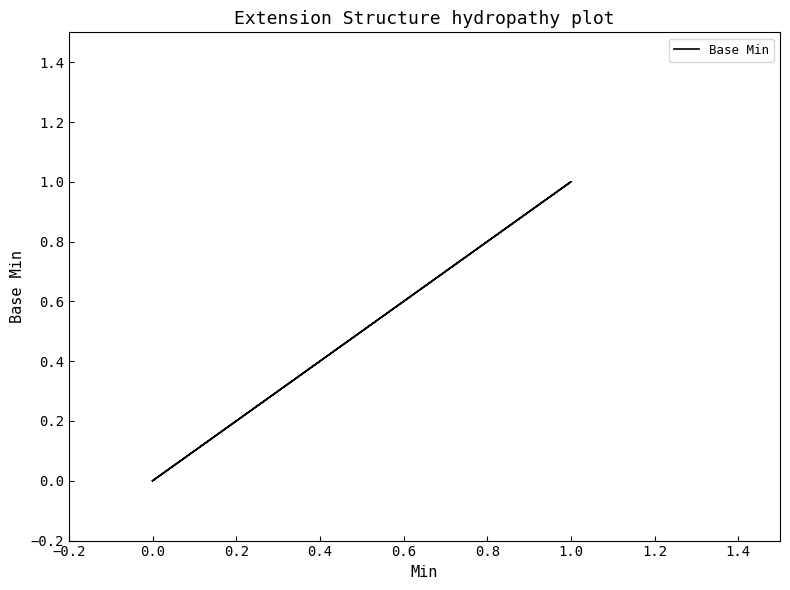

Between 1.0 and 0.0, which is larger?

1.0